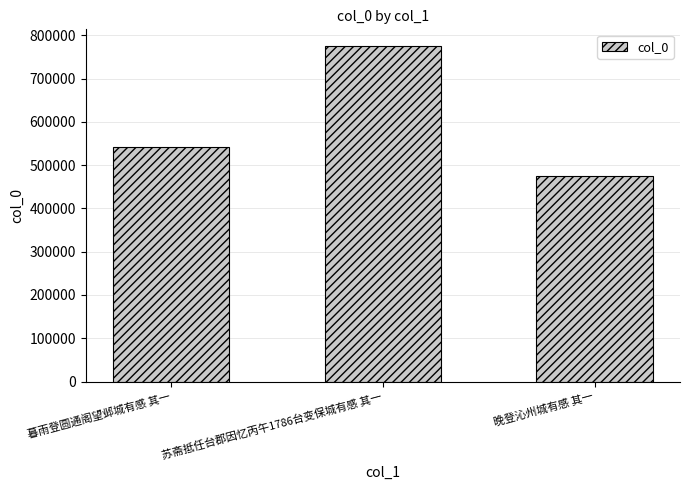

Count the values in the range 474612 to 774872.

3